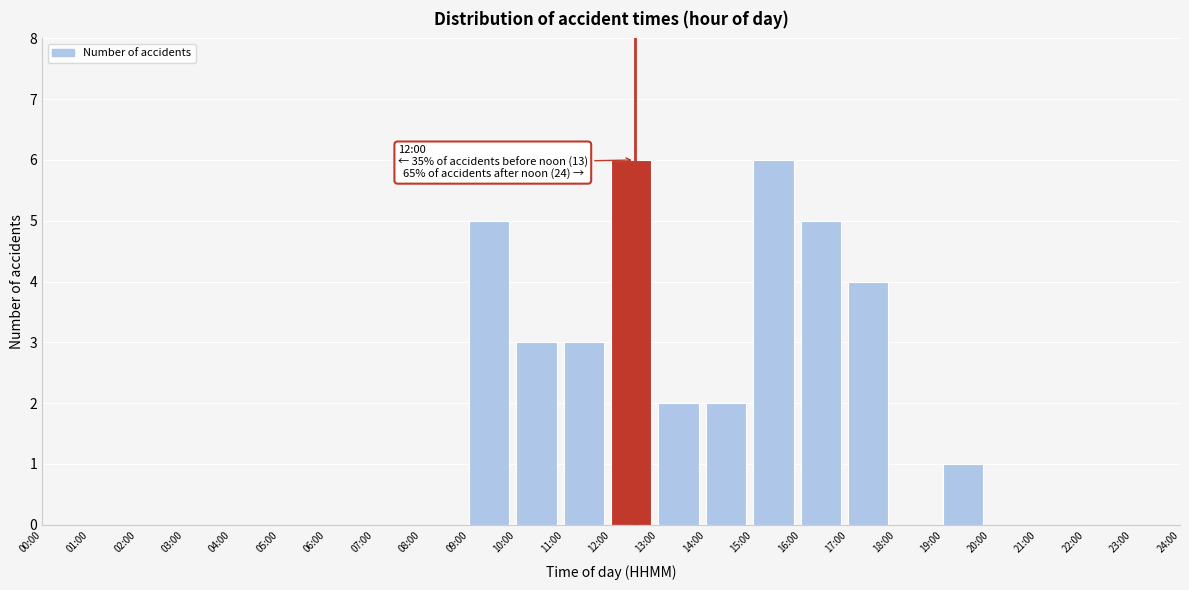

Reading left to right, extract all data points from this chart.

00:00=0	01:00=0	02:00=0	03:00=0	04:00=0	05:00=0	06:00=0	07:00=0	08:00=0	09:00=5	10:00=3	11:00=3	12:00=6	13:00=2	14:00=2	15:00=6	16:00=5	17:00=4	18:00=0	19:00=1	20:00=0	21:00=0	22:00=0	23:00=0